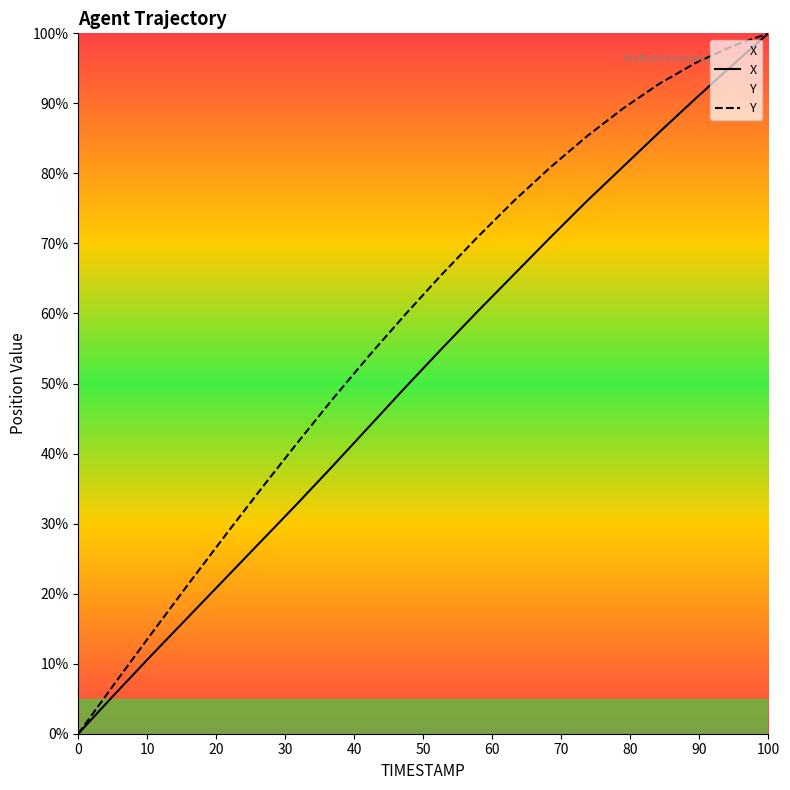

At which category is the sum across all series the highest?

100